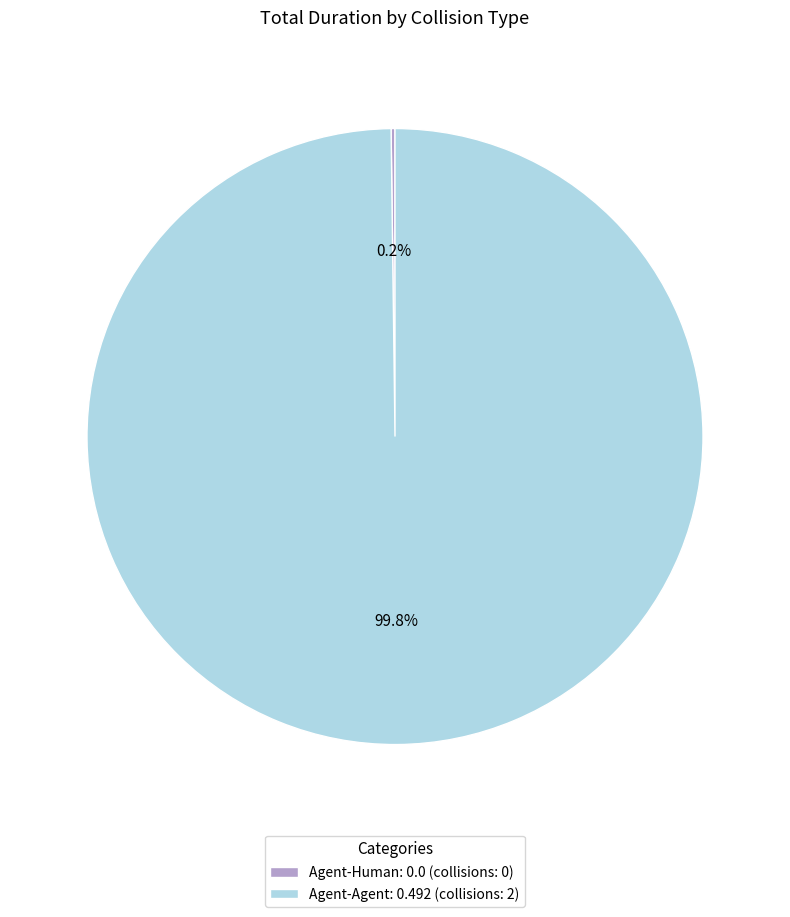

Does Agent-Agent: 0.492 (collisions: 2) represent more than half of the total?

Yes